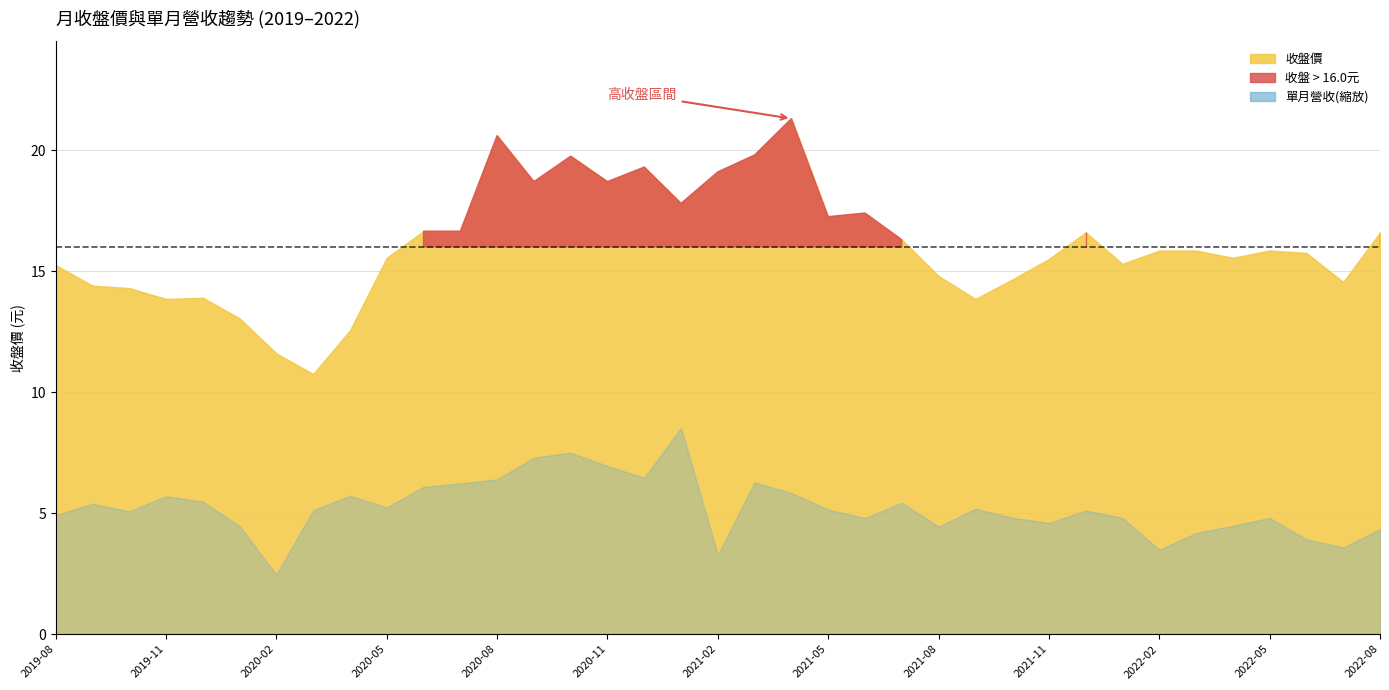

The 單月營收(億) series shows 6.3 at 2019-08. True or false?

False